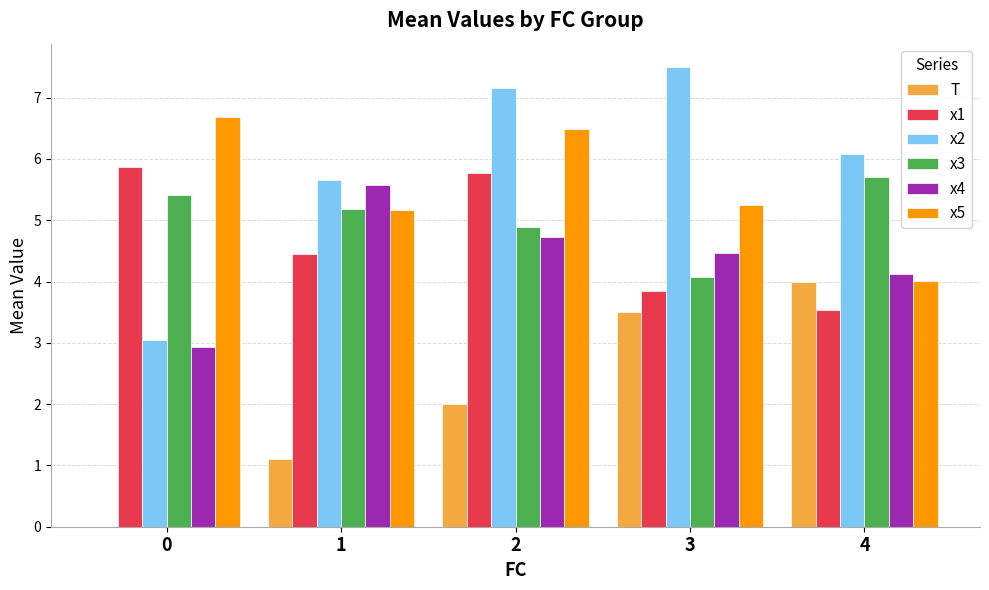

Does the chart contain stacked bars?

No